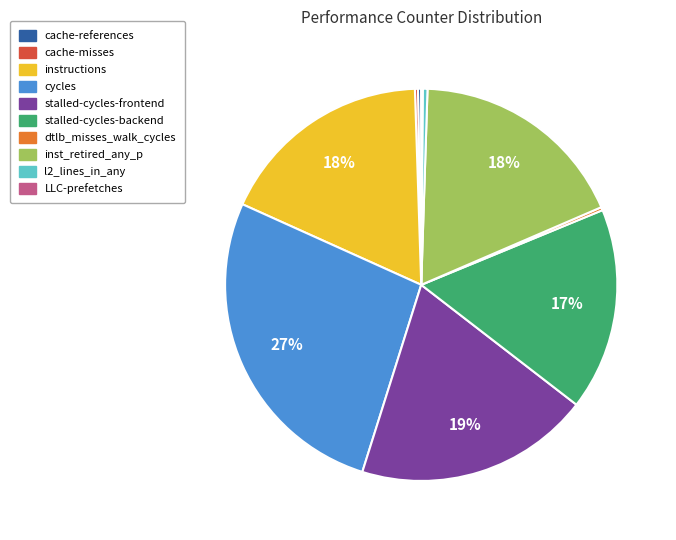

To the nearest percent, what is the difference between the largest and smallest slice percentages?

27%